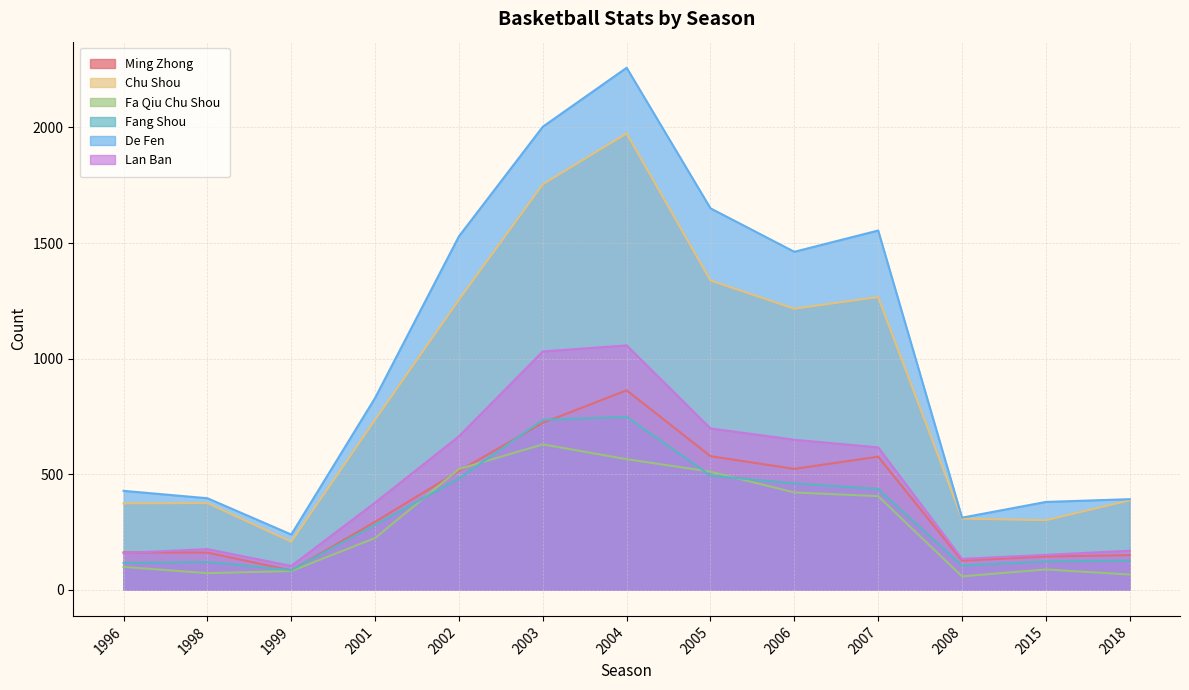

True or false: Lan Ban has more than 1 interior local peaks.

True